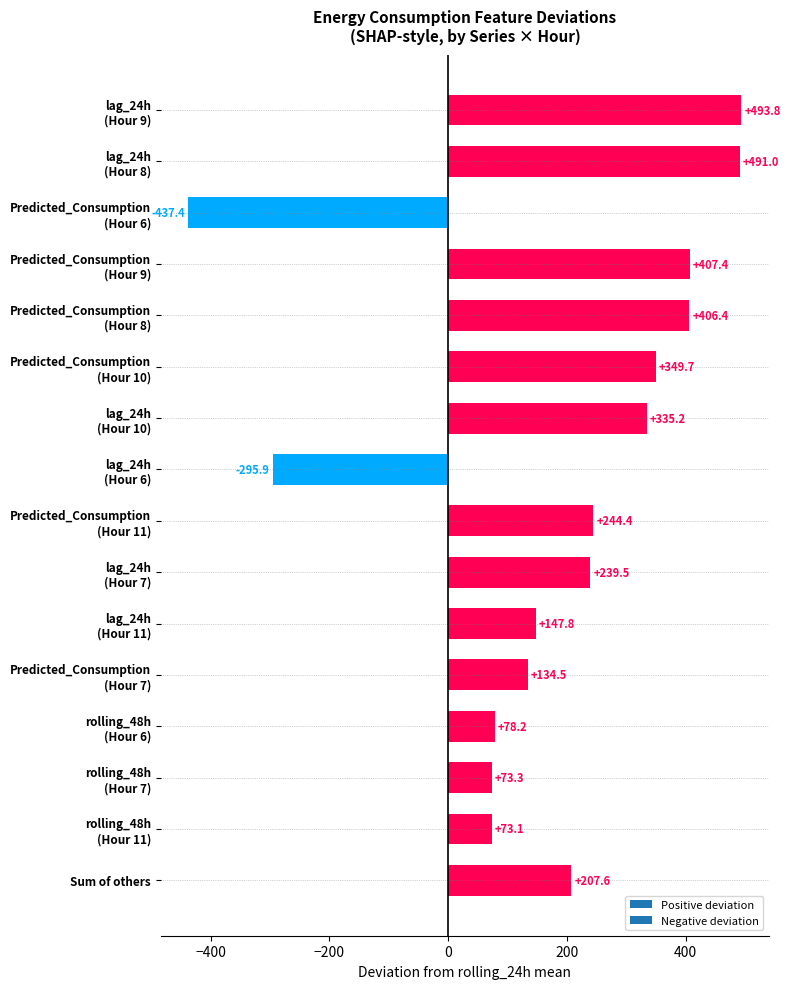

What is the smallest value displayed?

-437.4